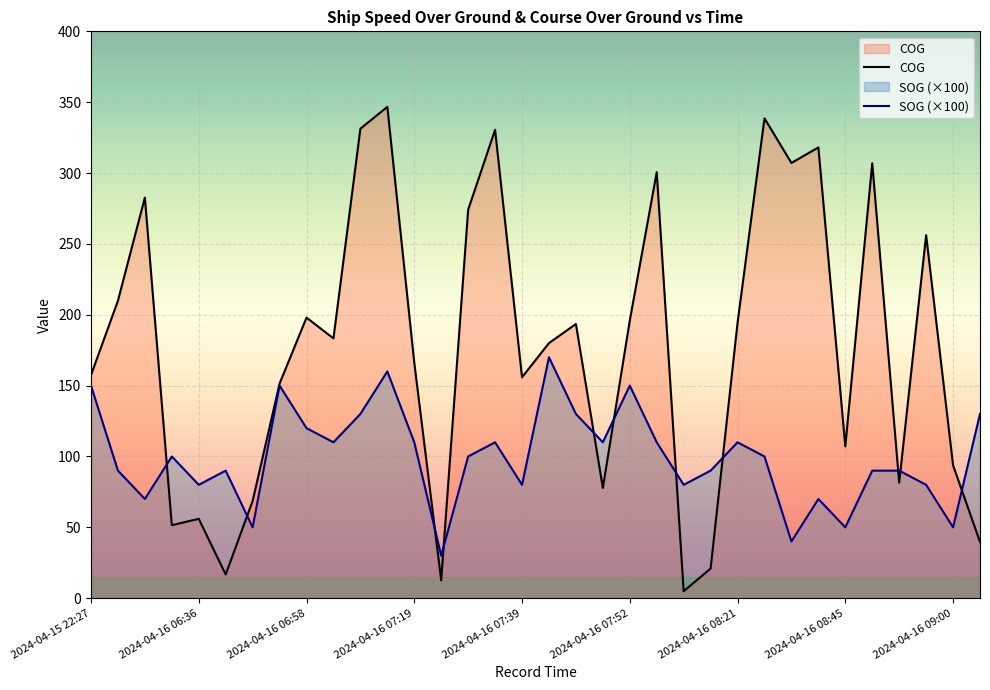

What is the highest value of the COG series?

346.7